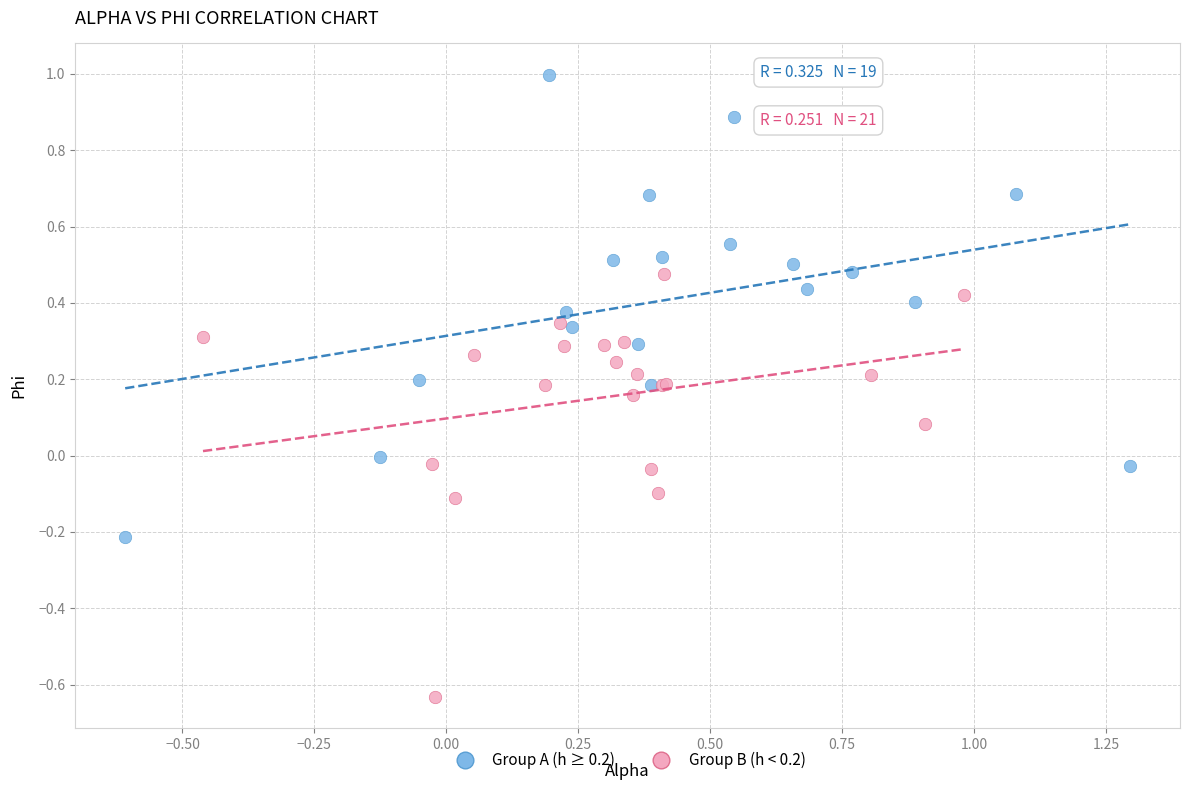

Which series reaches the minimum Y coordinate?

Group B (h < 0.2)